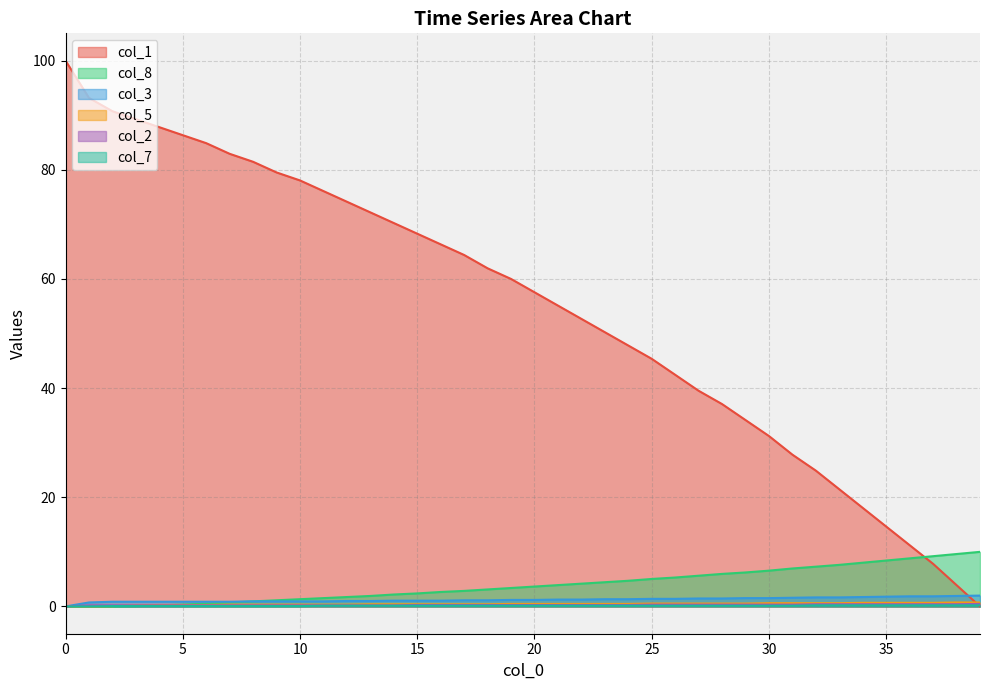

True or false: col_7 and col_3 intersect in this chart.

False